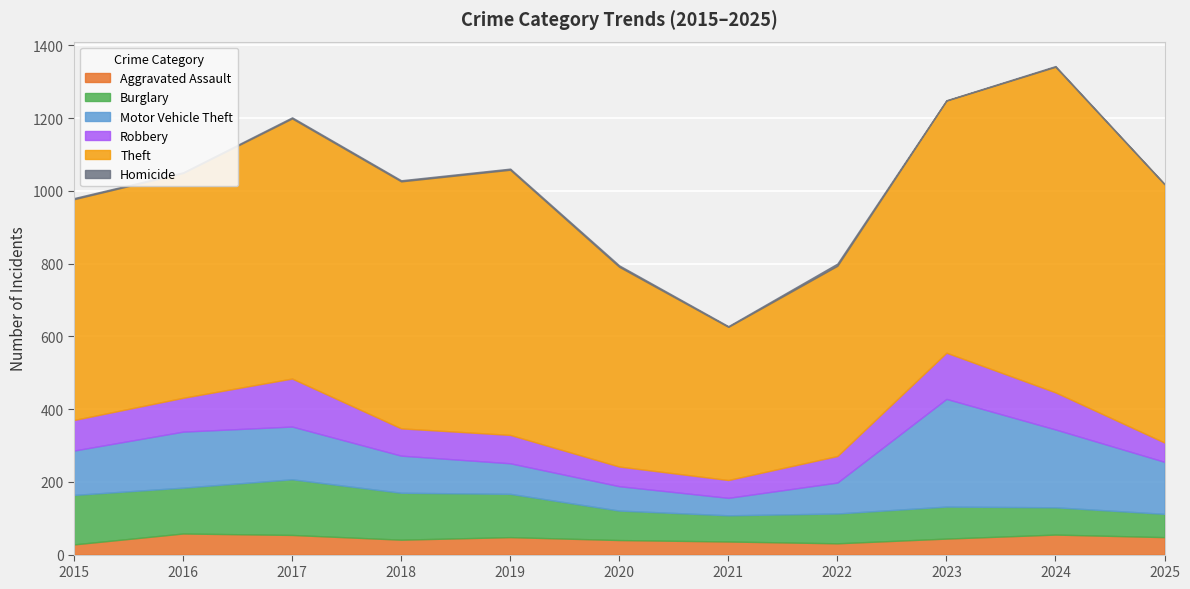

Which series has the largest range (max minus min)?

Theft